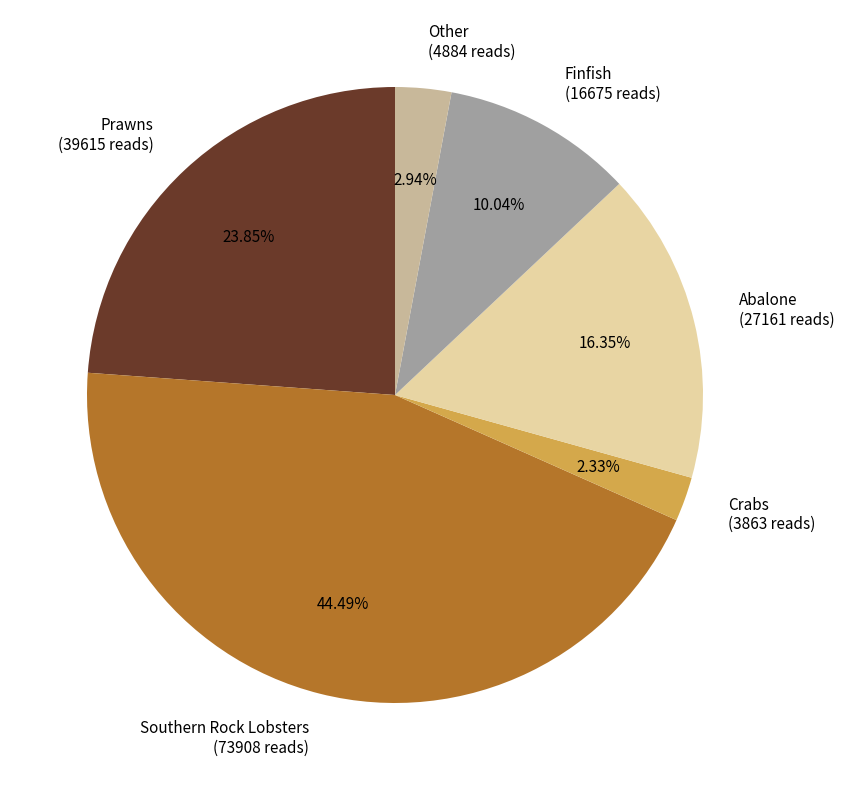

Which slice is the smallest?

Crabs